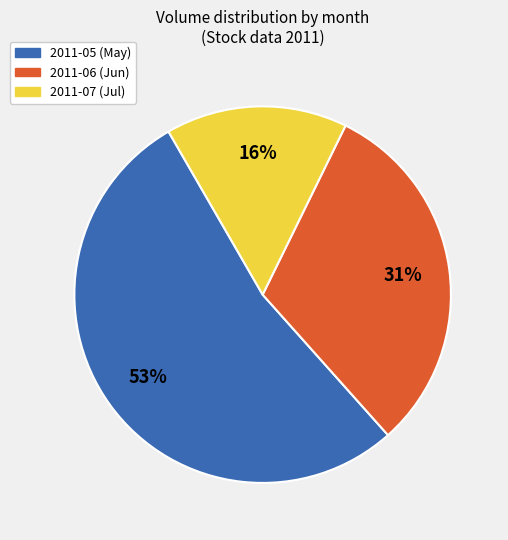

Is the sum of 2011-07 and 2011-05 greater than half?

Yes